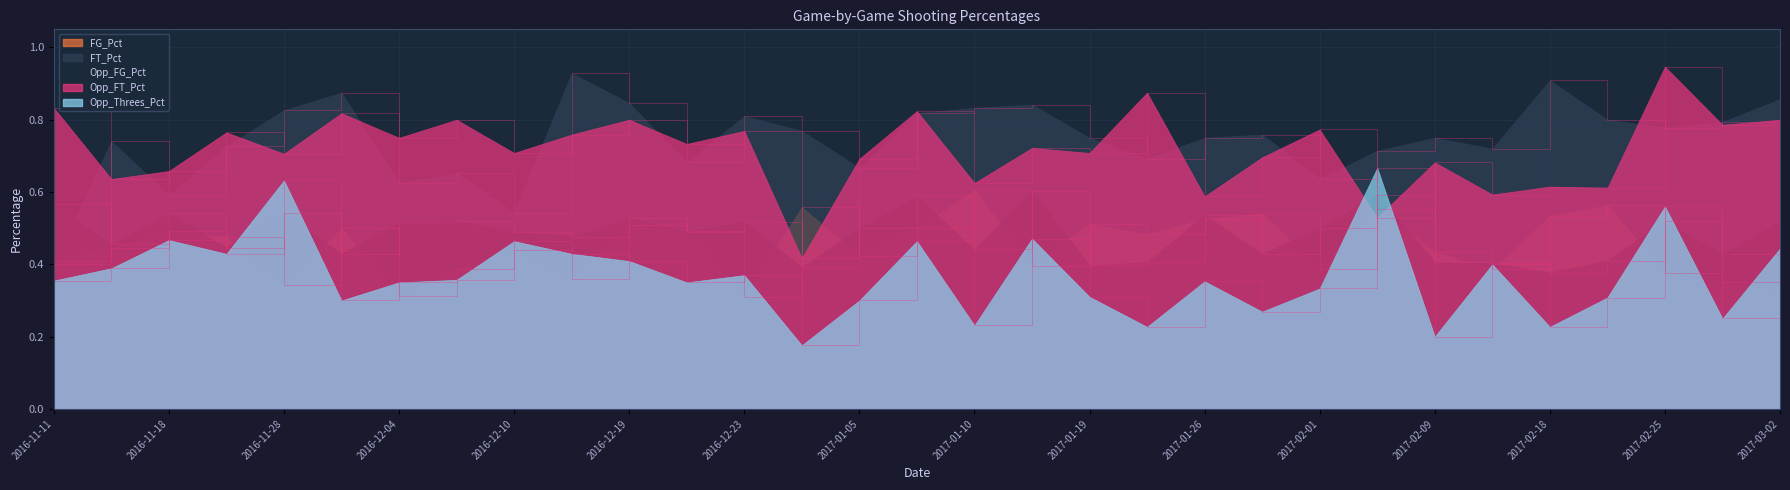

What is the spread (max minus min) of values at 2016-12-17?

0.6